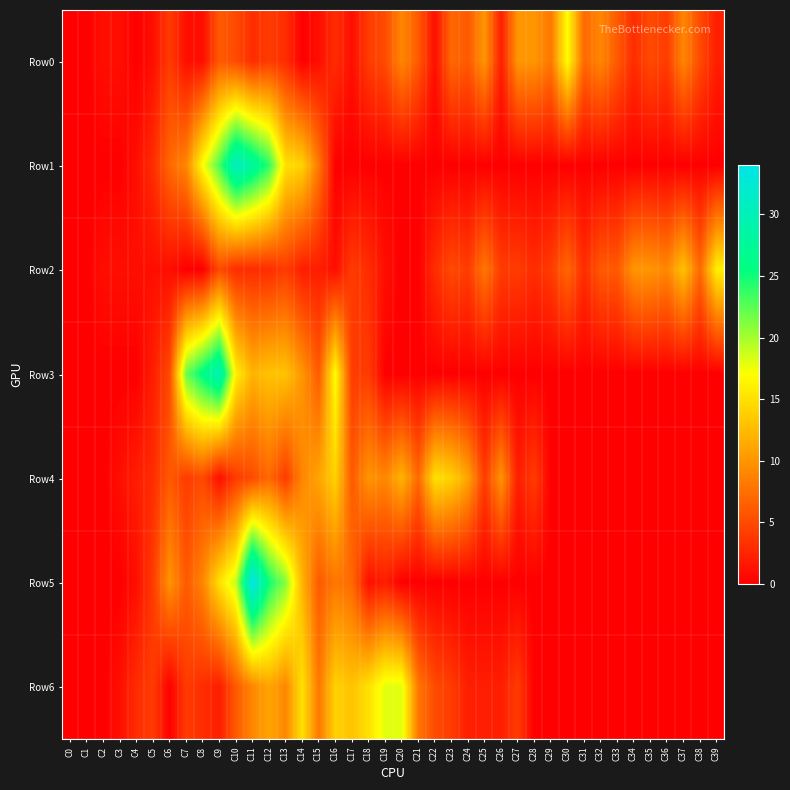

Reading right to left, list all the values displayed in this chart.

Row0: C39=2	C38=5	C37=9	C36=4	C35=5	C34=3	C33=6	C32=9	C31=7	C30=17	C29=8	C28=10	C27=10	C26=2	C25=10	C24=6	C23=7	C22=1	C21=6	C20=9	C19=5	C18=4	C17=1	C16=3	C15=1	C14=0	C13=3	C12=4	C11=3	C10=5	C9=6	C8=1	C7=1	C6=4	C5=1	C4=0	C3=1	C2=1	C1=0	C0=0
Row1: C39=0	C38=0	C37=0	C36=0	C35=0	C34=0	C33=0	C32=0	C31=0	C30=0	C29=0	C28=0	C27=0	C26=0	C25=0	C24=0	C23=0	C22=0	C21=0	C20=0	C19=0	C18=0	C17=0	C16=0	C15=8	C14=14	C13=15	C12=24	C11=28	C10=31	C9=23	C8=17	C7=9	C6=7	C5=3	C4=1	C3=0	C2=0	C1=0	C0=0
Row2: C39=16	C38=7	C37=13	C36=9	C35=10	C34=10	C33=6	C32=6	C31=3	C30=7	C29=4	C28=3	C27=4	C26=4	C25=8	C24=4	C23=5	C22=3	C21=0	C20=0	C19=1	C18=3	C17=4	C16=1	C15=2	C14=2	C13=4	C12=3	C11=3	C10=3	C9=5	C8=0	C7=0	C6=1	C5=1	C4=1	C3=1	C2=1	C1=0	C0=0
Row3: C39=0	C38=0	C37=0	C36=0	C35=0	C34=0	C33=0	C32=0	C31=0	C30=0	C29=0	C28=0	C27=0	C26=0	C25=0	C24=0	C23=0	C22=0	C21=0	C20=0	C19=0	C18=4	C17=4	C16=17	C15=6	C14=10	C13=13	C12=13	C11=12	C10=16	C9=30	C8=26	C7=22	C6=5	C5=2	C4=0	C3=0	C2=0	C1=0	C0=0
Row4: C39=0	C38=0	C37=0	C36=0	C35=0	C34=0	C33=0	C32=0	C31=0	C30=0	C29=0	C28=4	C27=2	C26=10	C25=4	C24=11	C23=14	C22=15	C21=7	C20=12	C19=9	C18=10	C17=6	C16=14	C15=11	C14=9	C13=4	C12=7	C11=5	C10=4	C9=1	C8=5	C7=4	C6=6	C5=3	C4=2	C3=1	C2=0	C1=0	C0=0
Row5: C39=0	C38=0	C37=0	C36=0	C35=0	C34=0	C33=0	C32=0	C31=0	C30=0	C29=0	C28=0	C27=0	C26=0	C25=0	C24=0	C23=0	C22=0	C21=0	C20=0	C19=2	C18=1	C17=7	C16=8	C15=6	C14=12	C13=21	C12=25	C11=34	C10=19	C9=15	C8=9	C7=6	C6=10	C5=4	C4=1	C3=0	C2=0	C1=0	C0=0
Row6: C39=0	C38=0	C37=0	C36=0	C35=0	C34=0	C33=0	C32=0	C31=0	C30=0	C29=0	C28=0	C27=4	C26=2	C25=2	C24=2	C23=4	C22=5	C21=8	C20=18	C19=18	C18=15	C17=13	C16=14	C15=8	C14=15	C13=9	C12=11	C11=9	C10=6	C9=2	C8=3	C7=4	C6=0	C5=4	C4=3	C3=1	C2=0	C1=0	C0=0